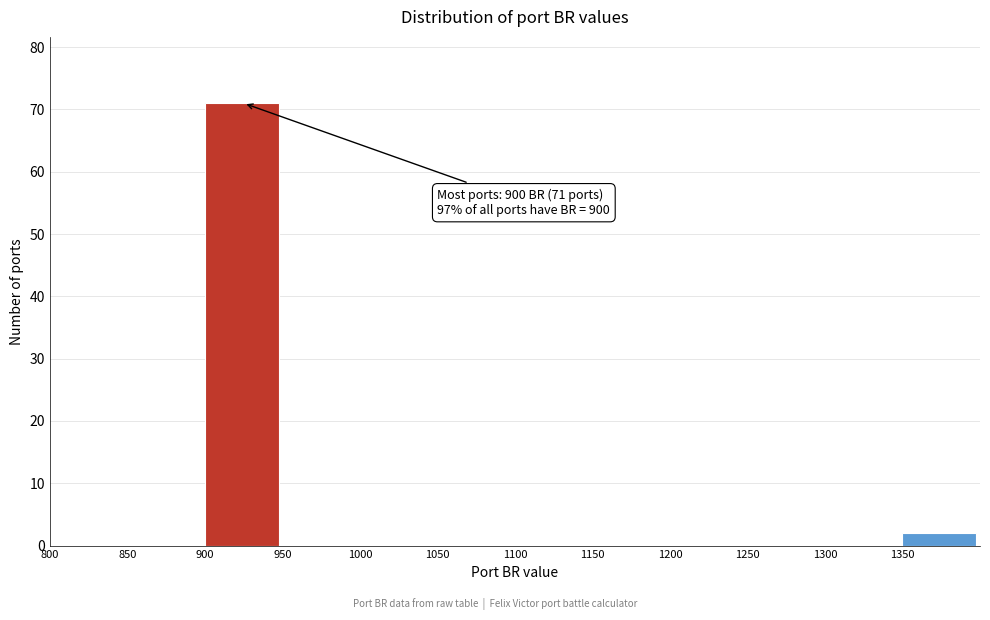

Over which range of the x-axis is the bar tallest?

900 to 950